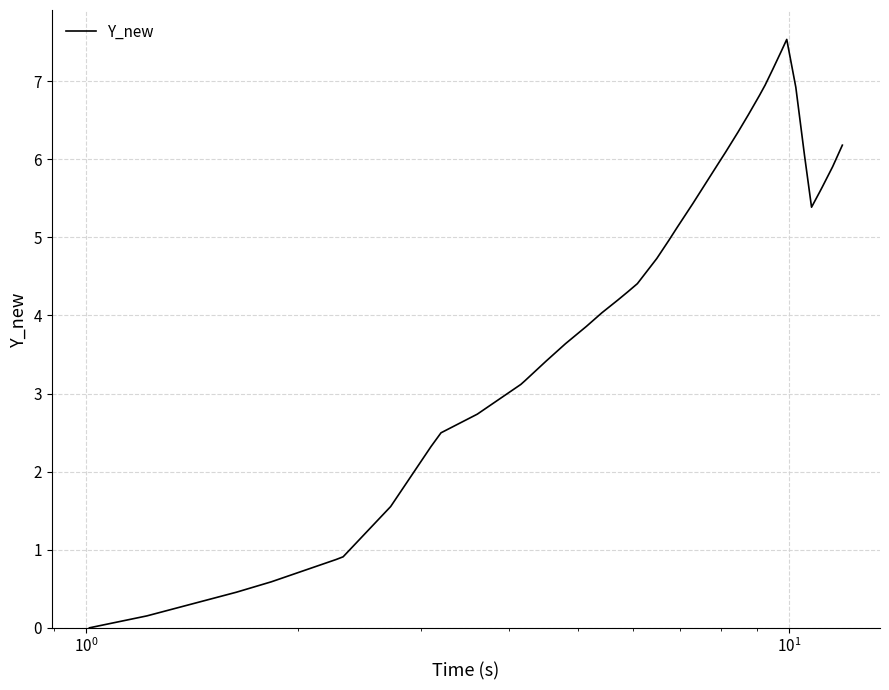

What is the greatest value displayed?

7.5